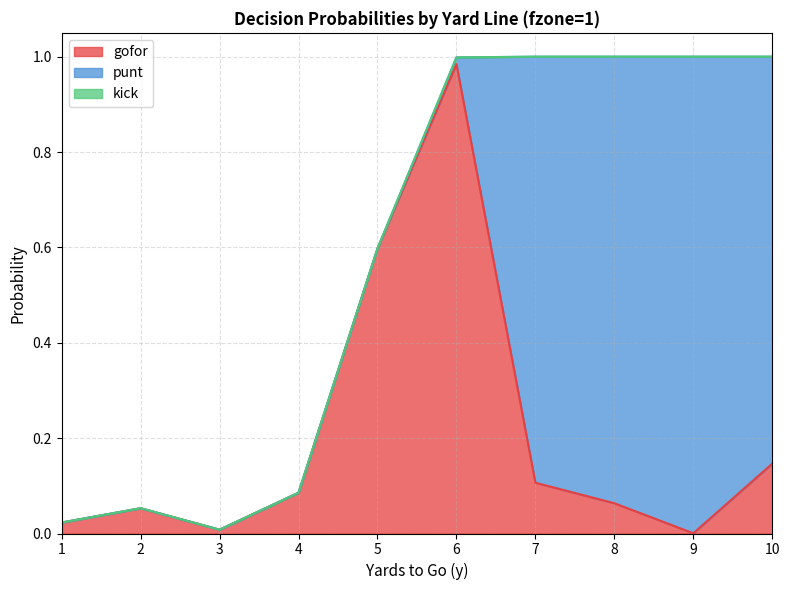

Which category has the highest value in the gofor series?

6